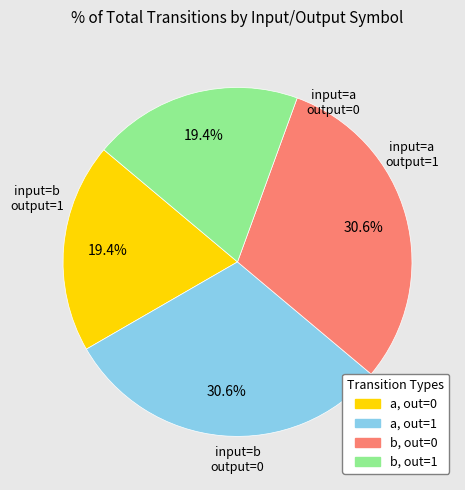

Does any single category account for the majority?

No